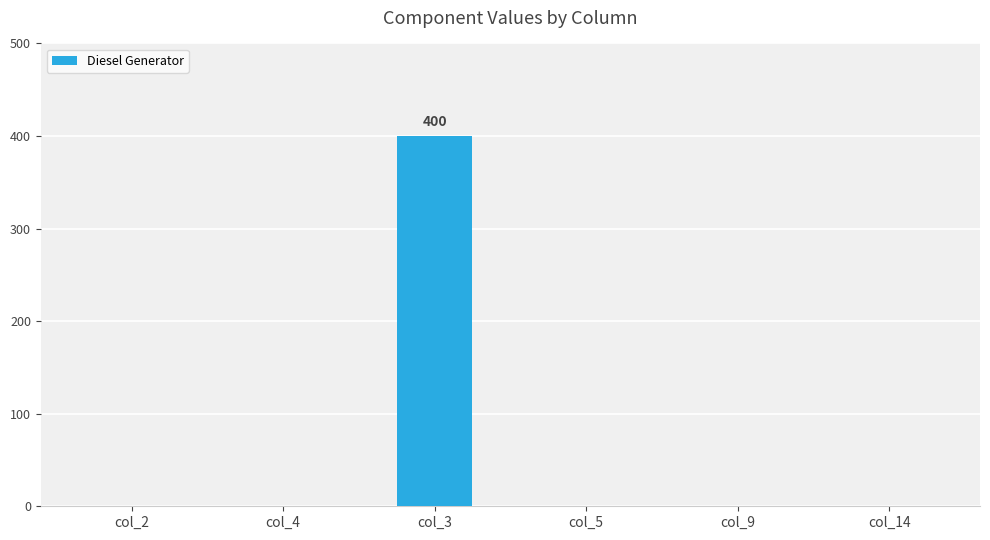

The value at col_9 is -155. True or false?

False